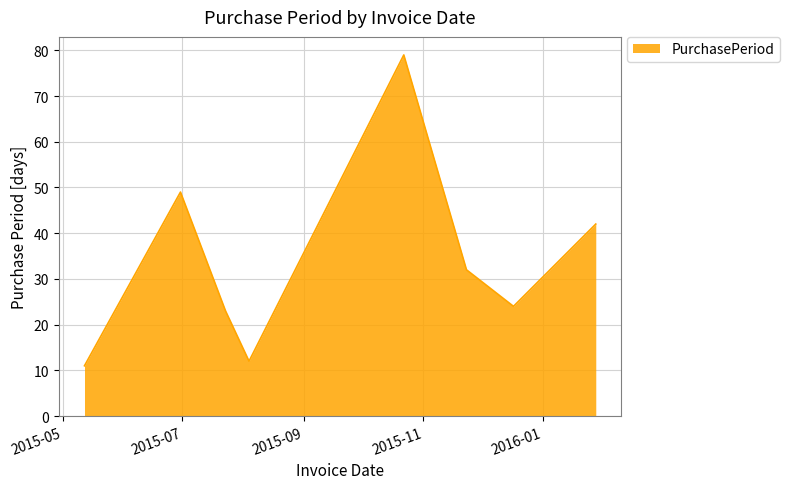

What is the difference between the second highest and second lowest values?

37